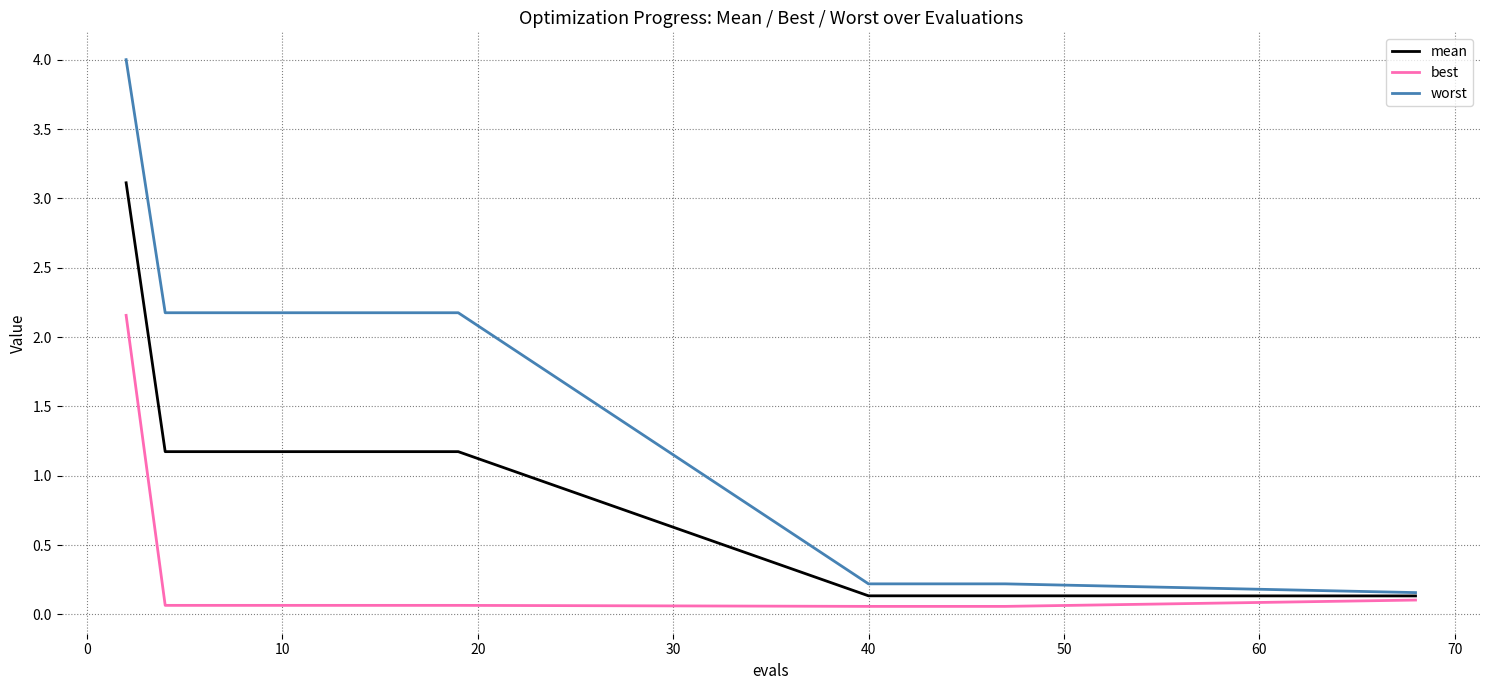

Rank the series by their maximum value, from highest to lowest.

worst, mean, best